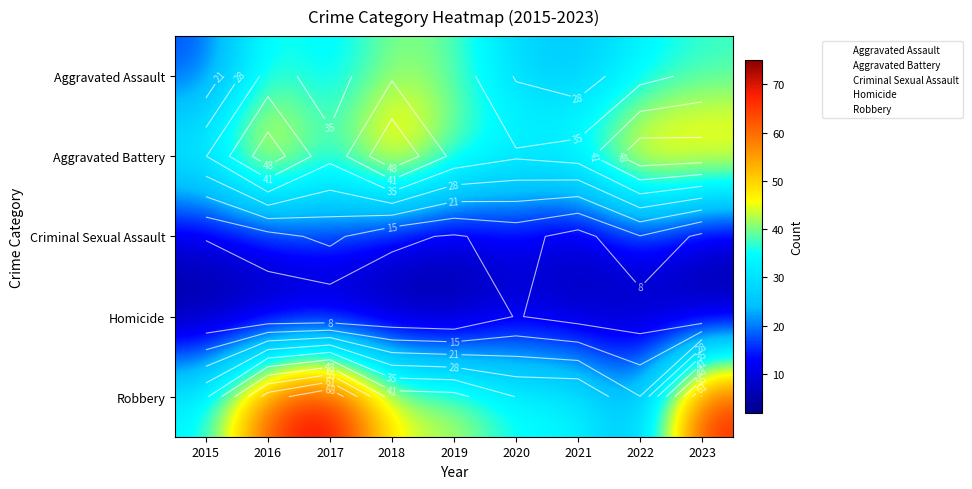

At which category is the sum across all series the highest?

2016